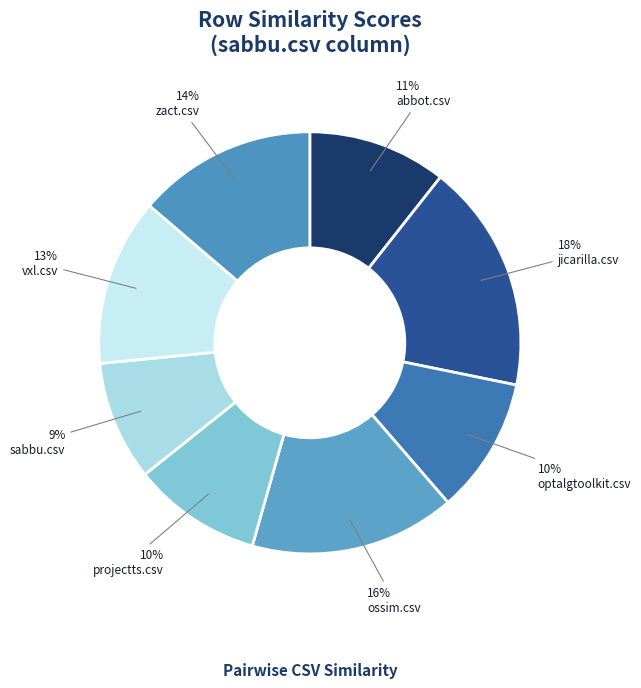

How many slices are in this pie chart?

8